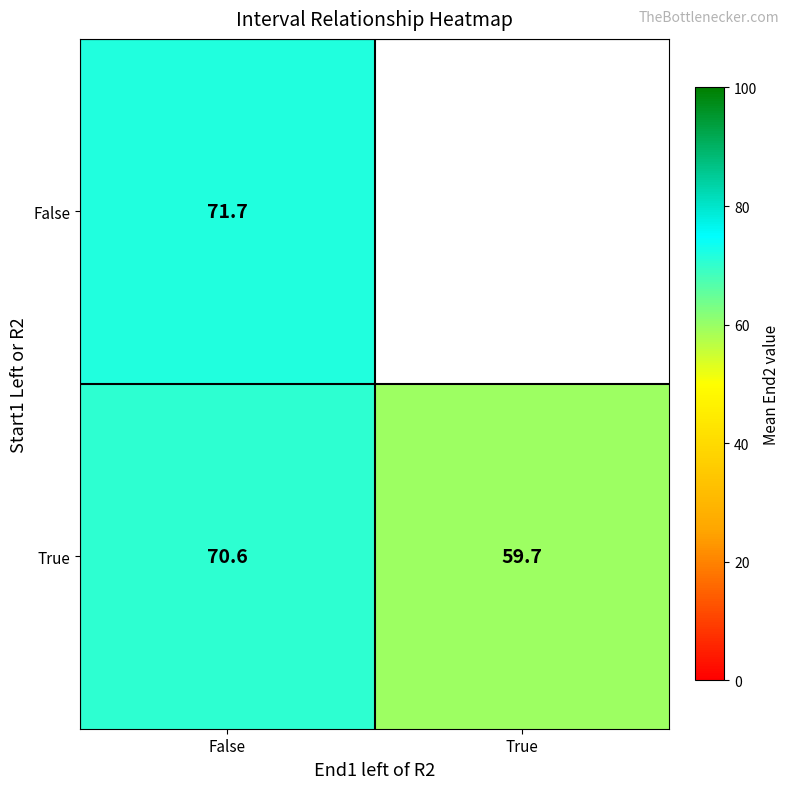

Is the value of False at False greater than the value of True at True?

Yes